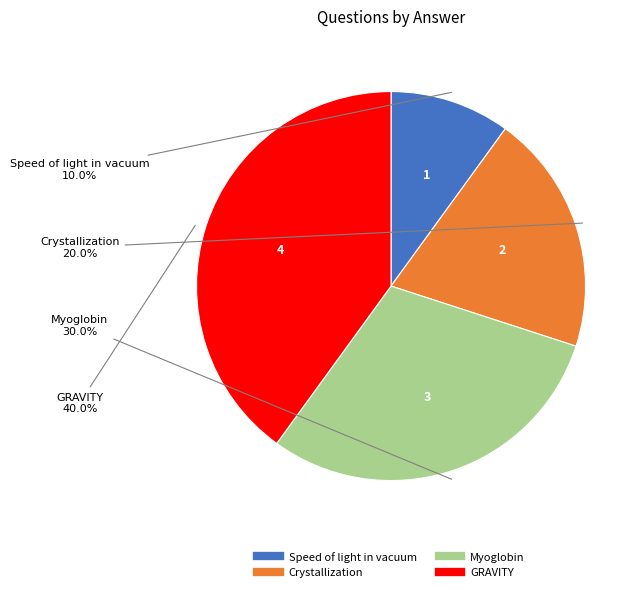

To the nearest percent, what is the difference between the largest and smallest slice percentages?

30%